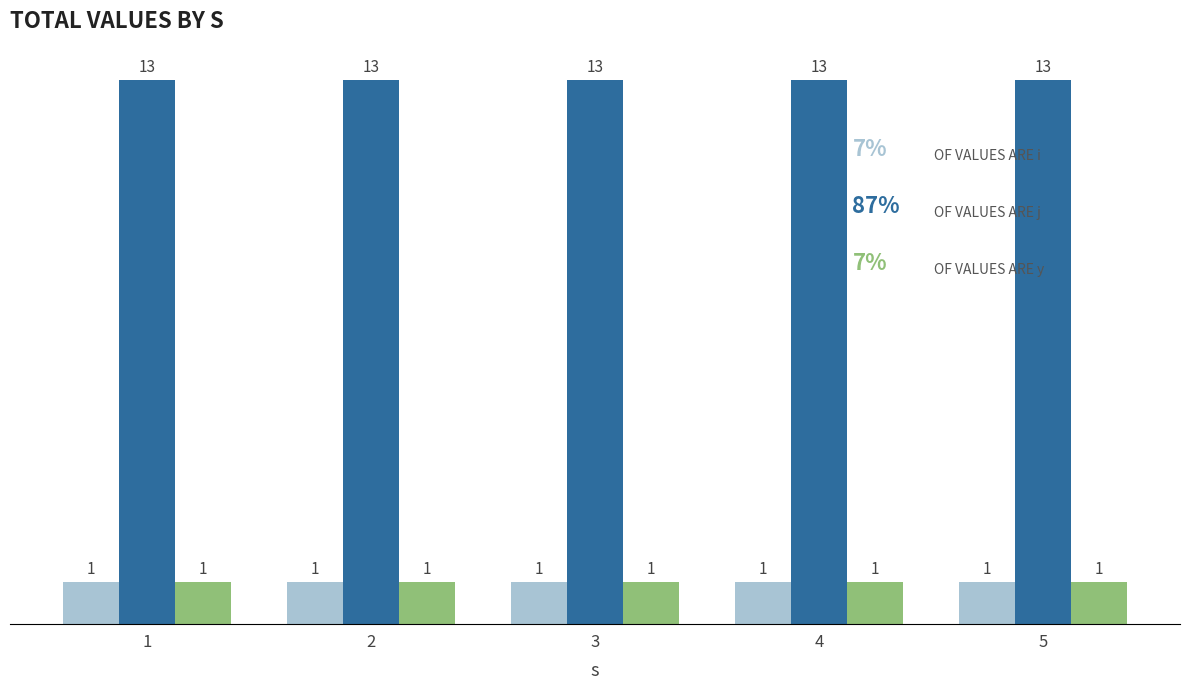

What is the total value across all series at 3?

15